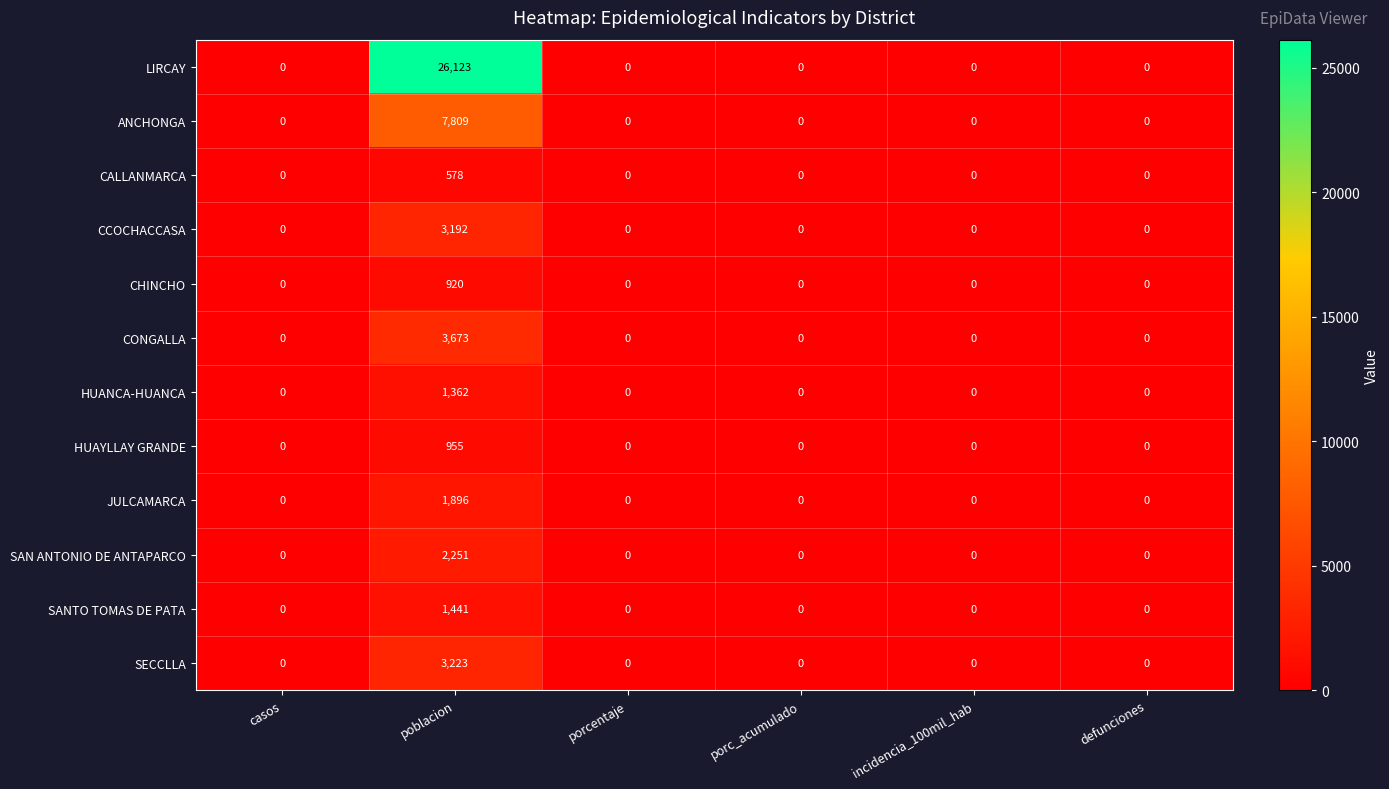

The CCOCHACCASA series shows 0 at porcentaje. True or false?

True